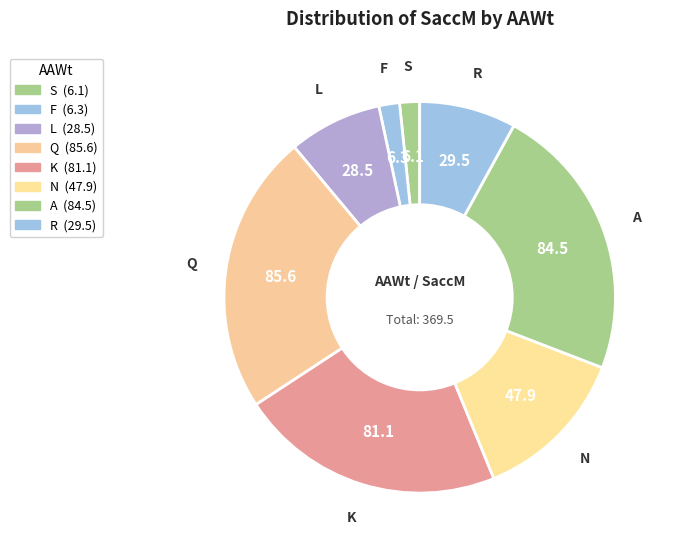

How many segments does this pie chart have?

8